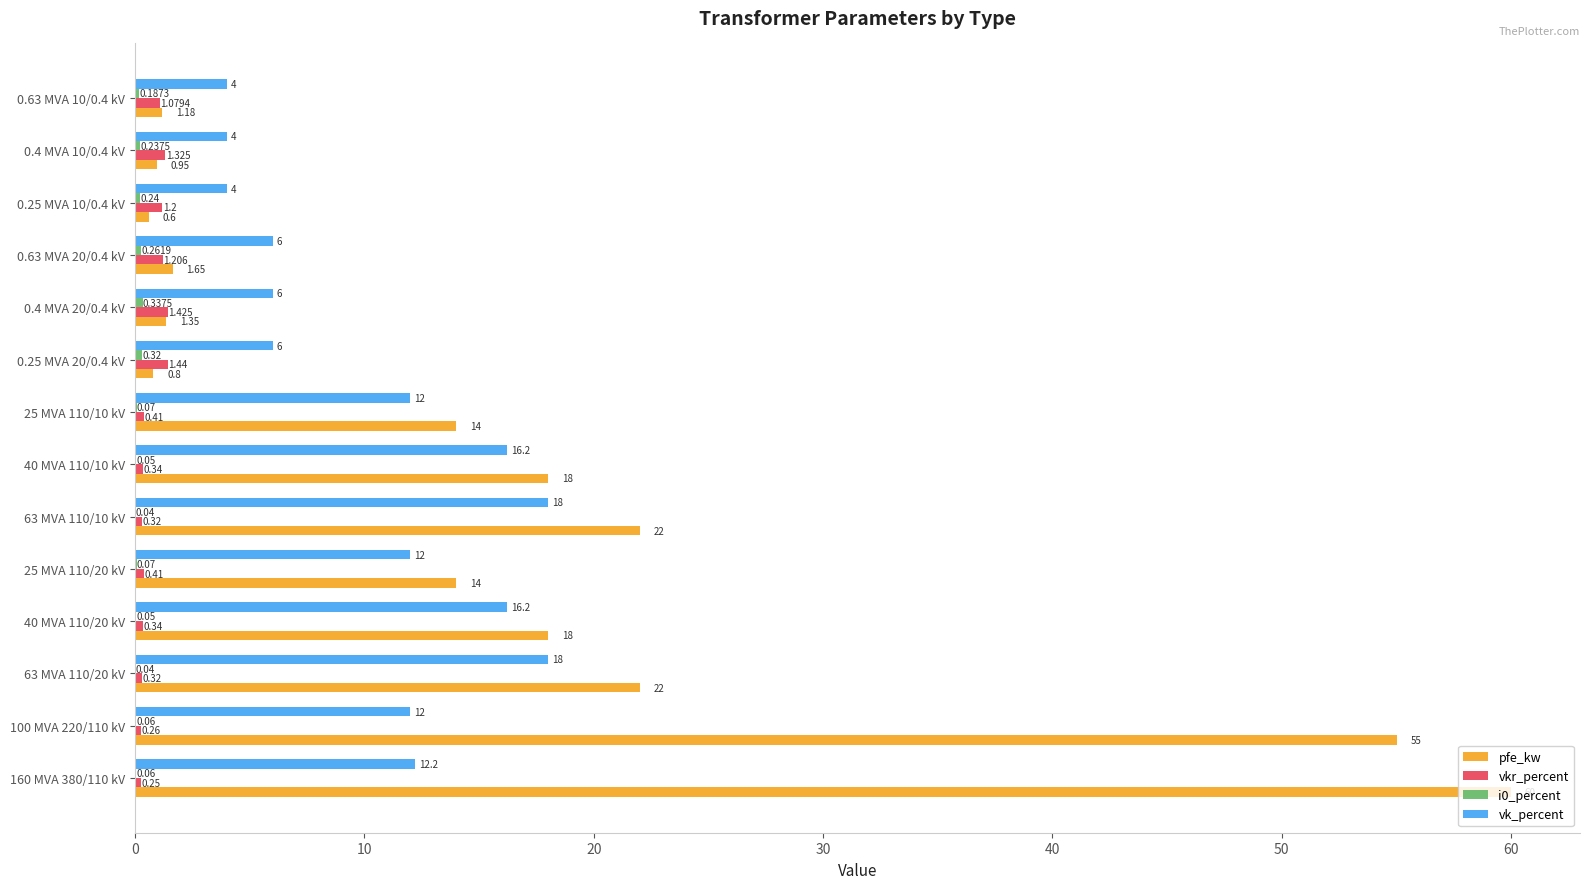

Which series changed the most between 100 MVA 220/110 kV and 0.4 MVA 20/0.4 kV?

pfe_kw